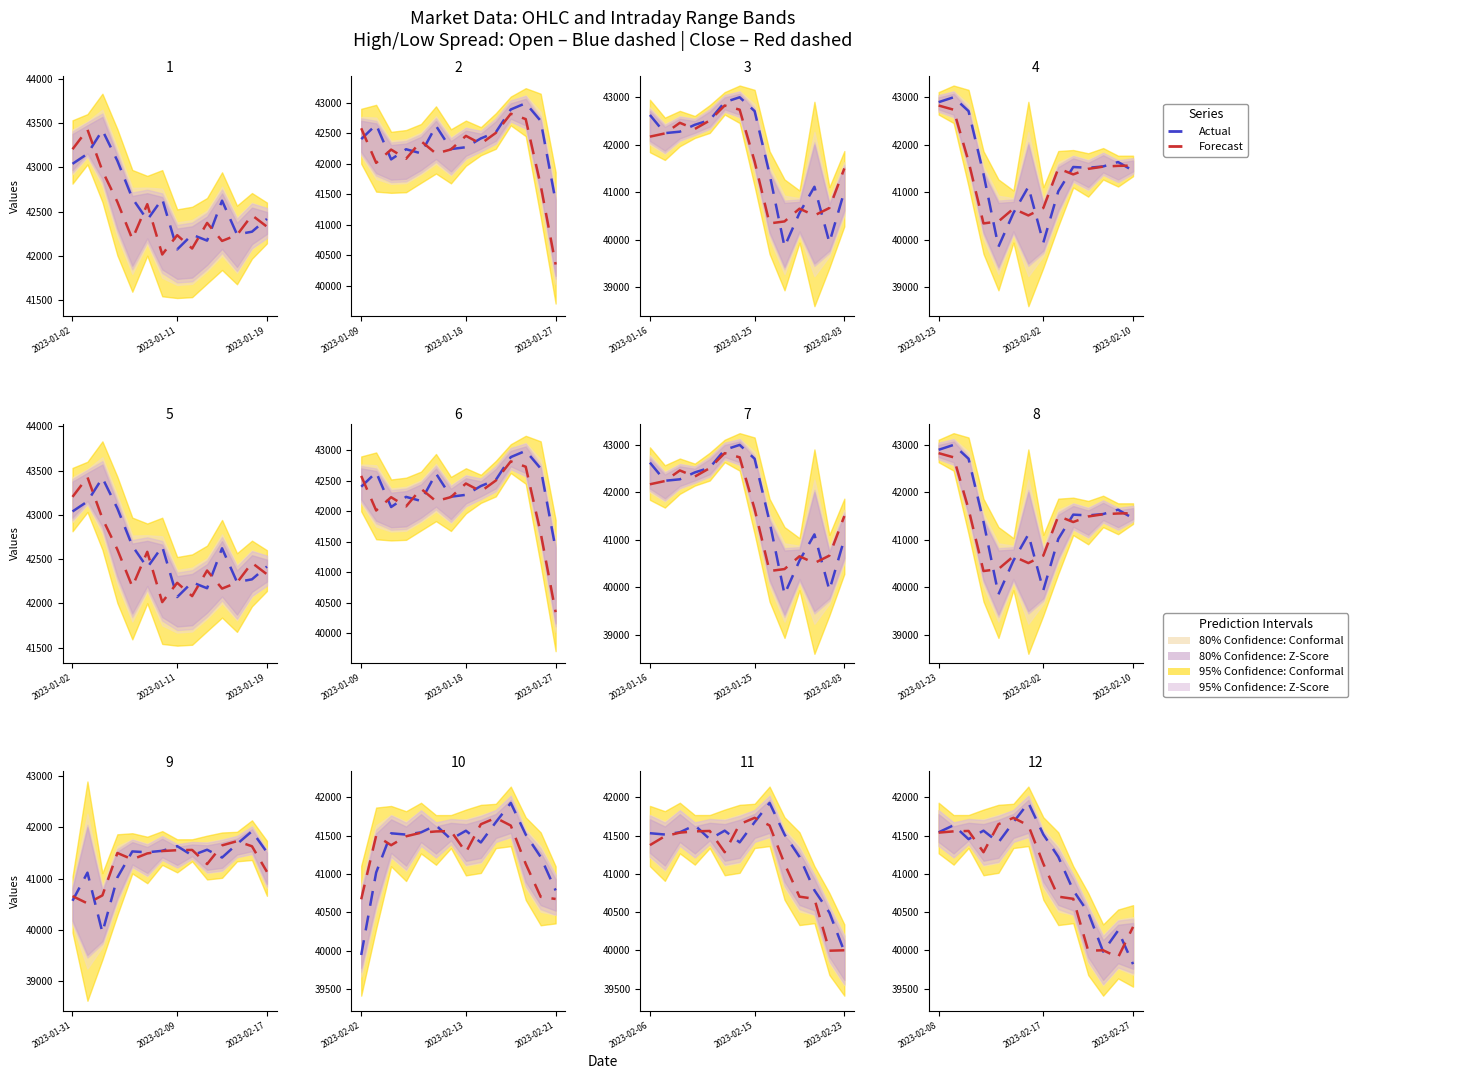

Which series ends up on top after the final intersection of Actual and Forecast?

Forecast